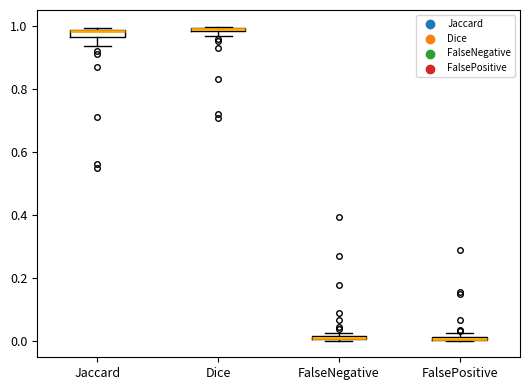

Where is the upper edge of the box for Dice on the y-axis? The values are not printed on the chart, so give them approximately, as read against the axis.

1.00